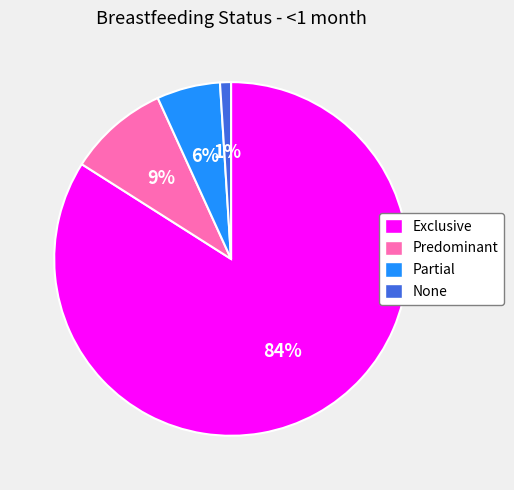

To the nearest percent, what percentage of the pie is None?

1%